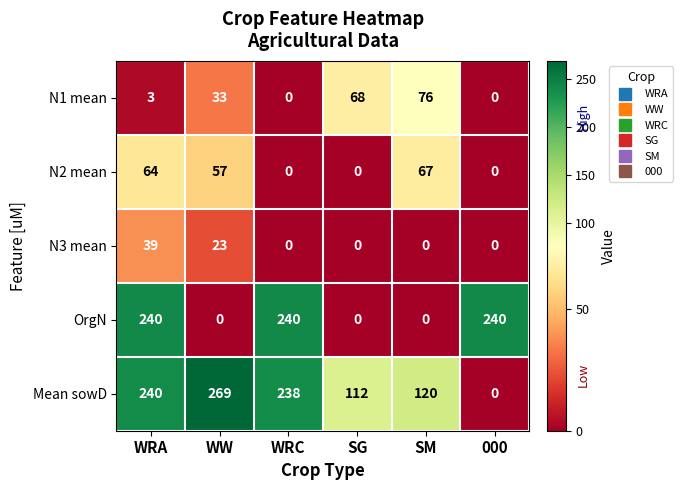

The OrgN series shows 240 at 000. True or false?

True